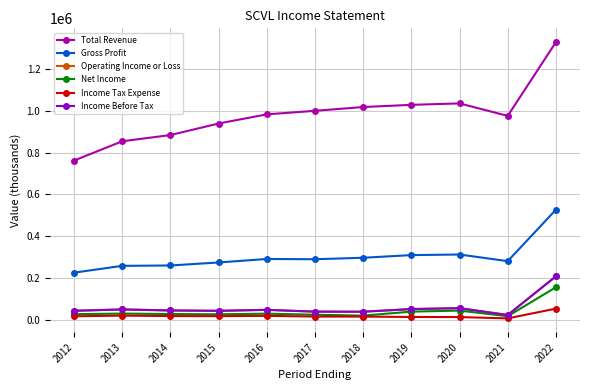

True or false: Gross Profit and Operating Income or Loss cross at least once.

False